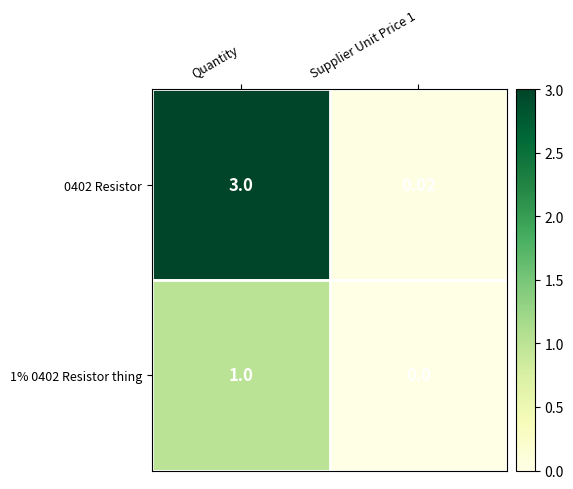

List the series in order of their peak value, lowest first.

1% 0402 Resistor thing, 0402 Resistor